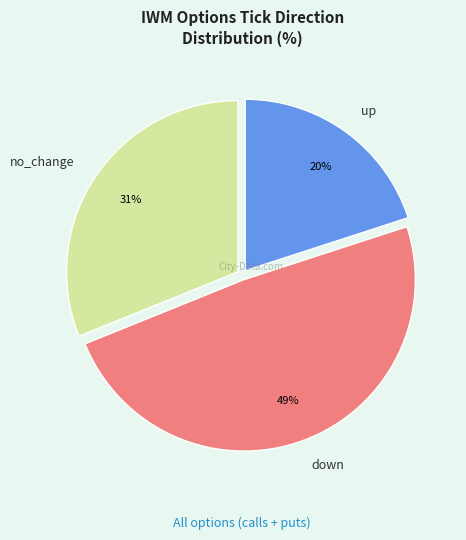

What is the smallest slice in the pie chart?

up